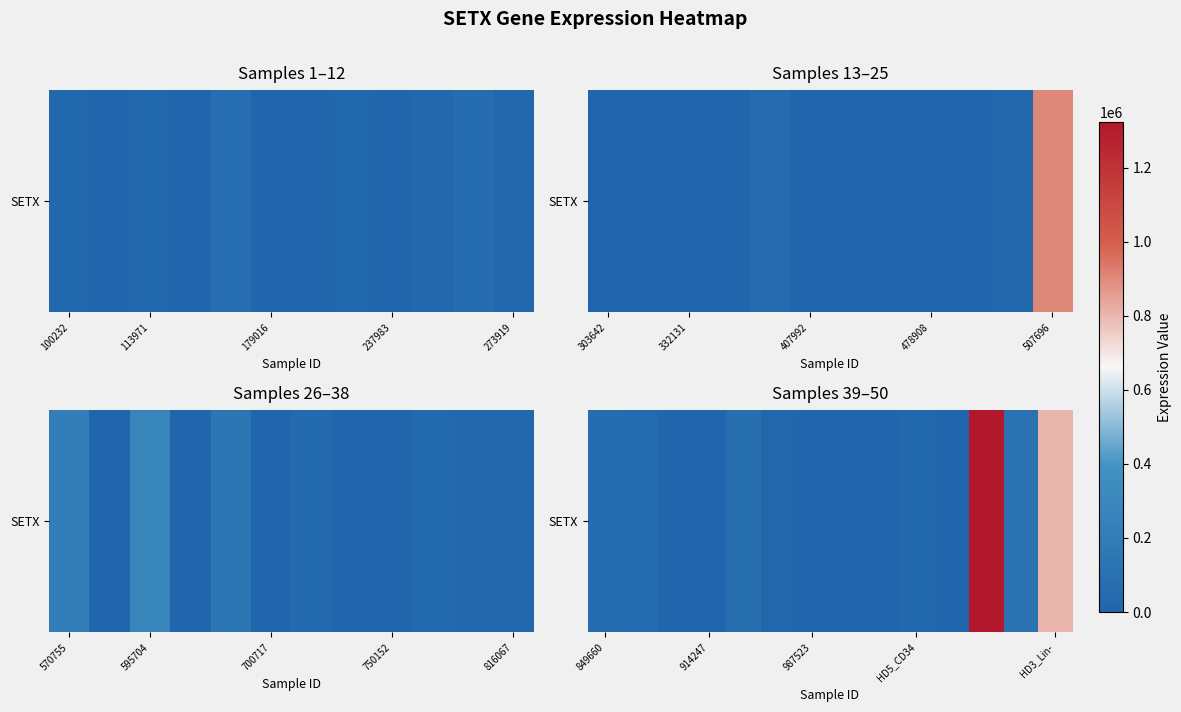

What is the maximum value shown in the chart?

1323512